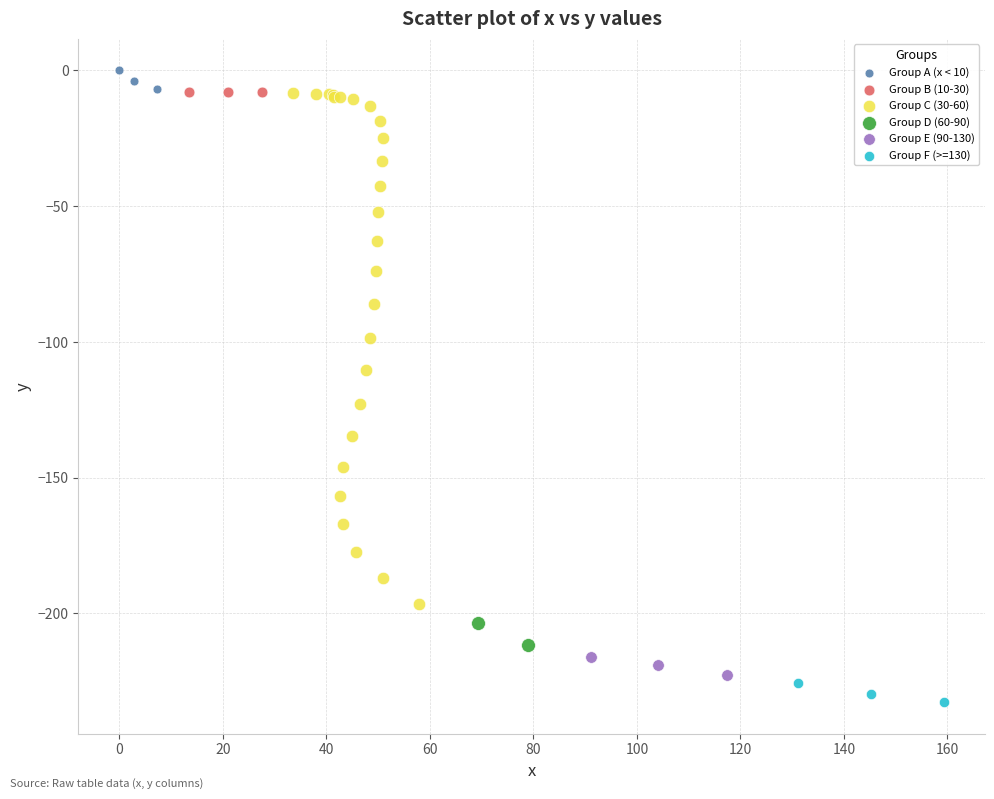

What are all the series names shown in the legend?

Group A (x < 10), Group B (10-30), Group C (30-60), Group D (60-90), Group E (90-130), Group F (>=130)